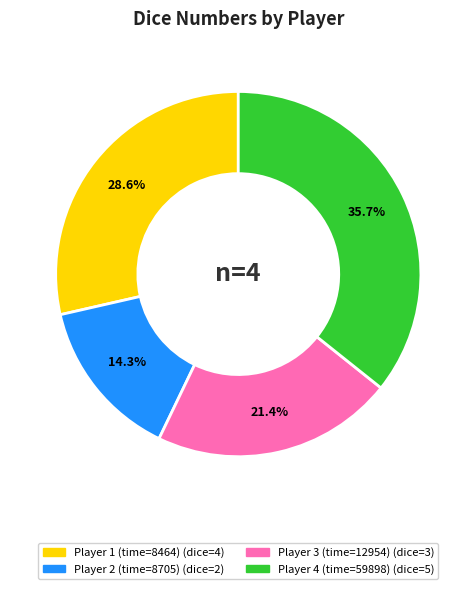

Is the sum of Player 3 (time=12954) and Player 4 (time=59898) greater than half?

Yes